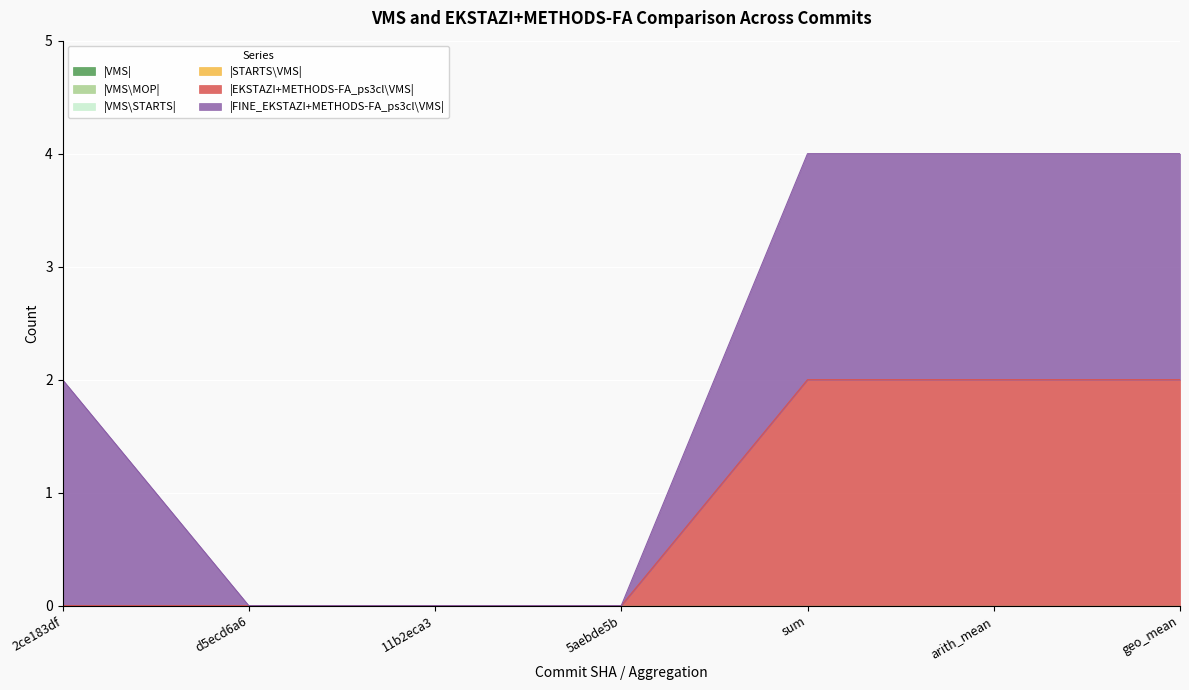

Reading left to right, list all the values displayed in this chart.

|VMS|: 2ce183df=0	d5ecd6a6=0	11b2eca3=0	5aebde5b=0	sum=0	arith_mean=0	geo_mean=0
|VMS\MOP|: 2ce183df=0	d5ecd6a6=0	11b2eca3=0	5aebde5b=0	sum=0	arith_mean=0	geo_mean=0
|VMS\STARTS|: 2ce183df=0	d5ecd6a6=0	11b2eca3=0	5aebde5b=0	sum=0	arith_mean=0	geo_mean=0
|STARTS\VMS|: 2ce183df=0	d5ecd6a6=0	11b2eca3=0	5aebde5b=0	sum=0	arith_mean=0	geo_mean=0
|EKSTAZI+METHODS-FA_ps3cl\VMS|: 2ce183df=0	d5ecd6a6=0	11b2eca3=0	5aebde5b=0	sum=2	arith_mean=2	geo_mean=2
|FINE_EKSTAZI+METHODS-FA_ps3cl\VMS|: 2ce183df=2	d5ecd6a6=0	11b2eca3=0	5aebde5b=0	sum=2	arith_mean=2	geo_mean=2